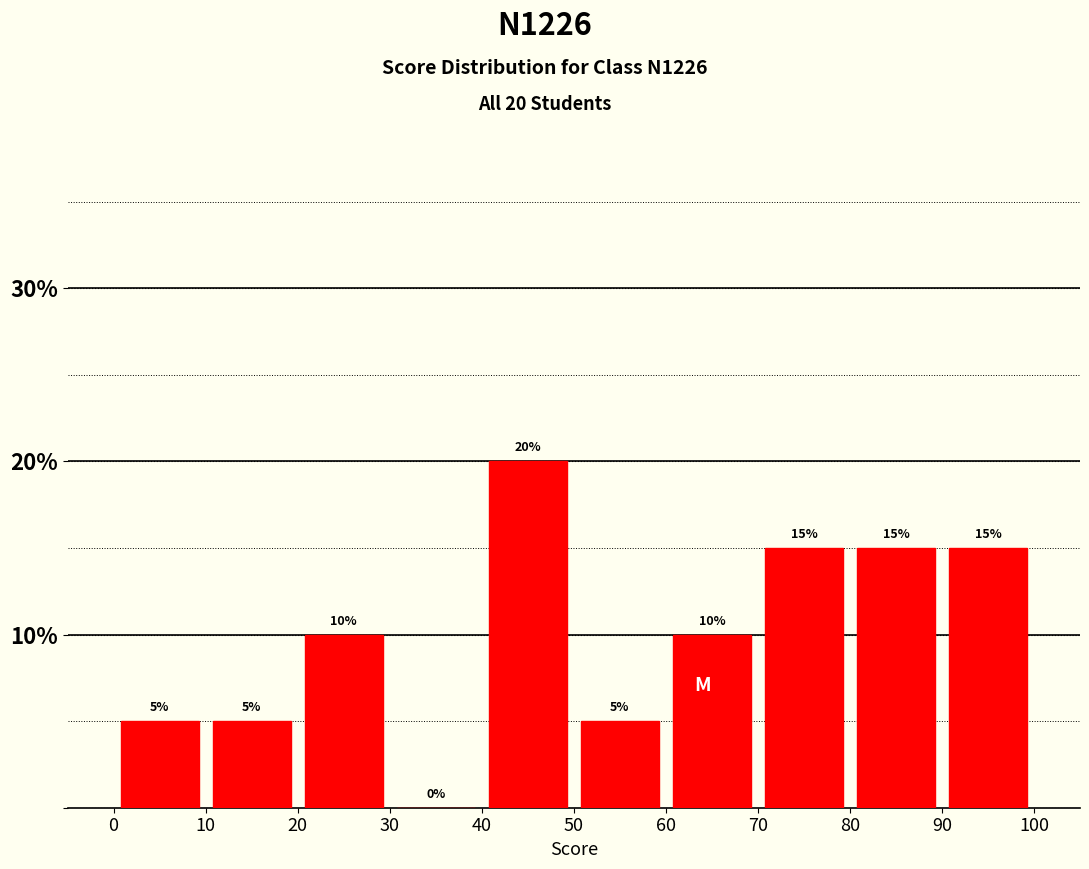

Over which range of the x-axis is the bar tallest?

40 to 50